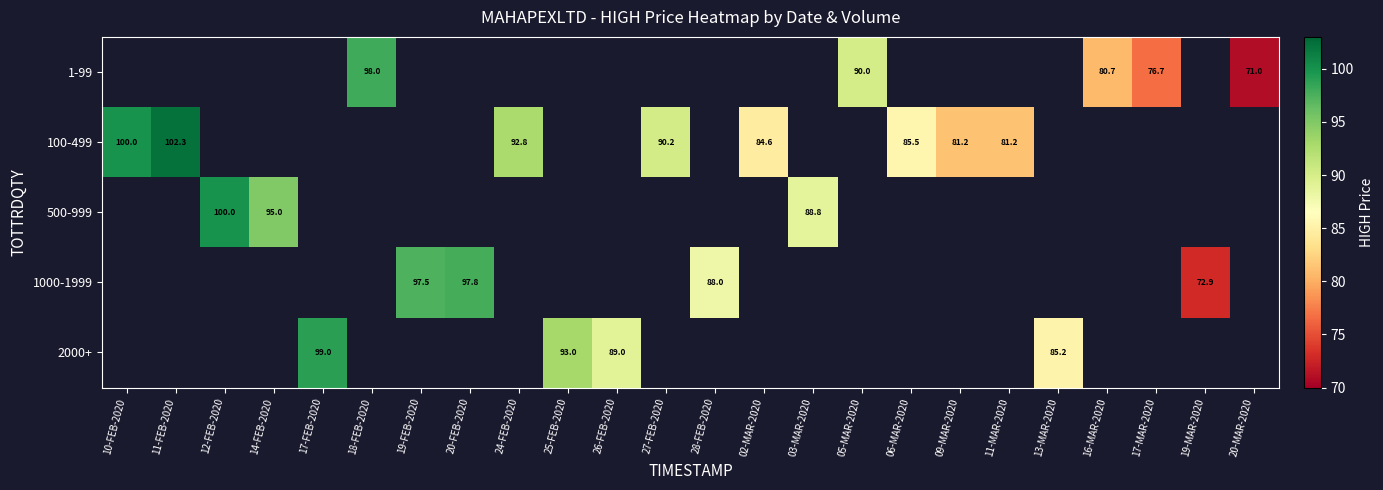

Is it true that 1-99 equals 90.0 at 05-MAR-2020?

True